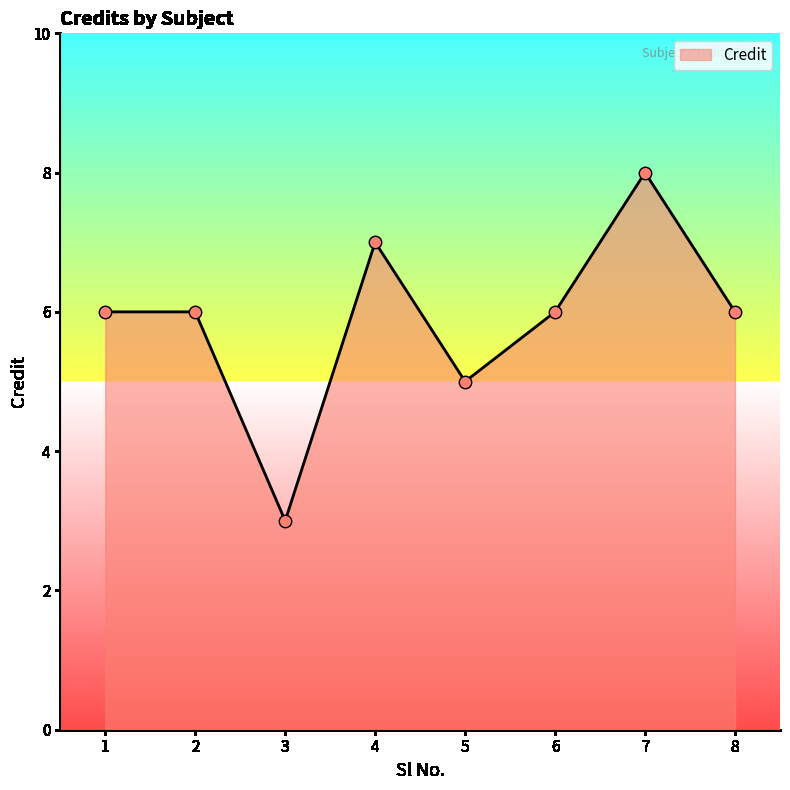

Approximately how many times larger is the value at 3 compared to 5?

0.6